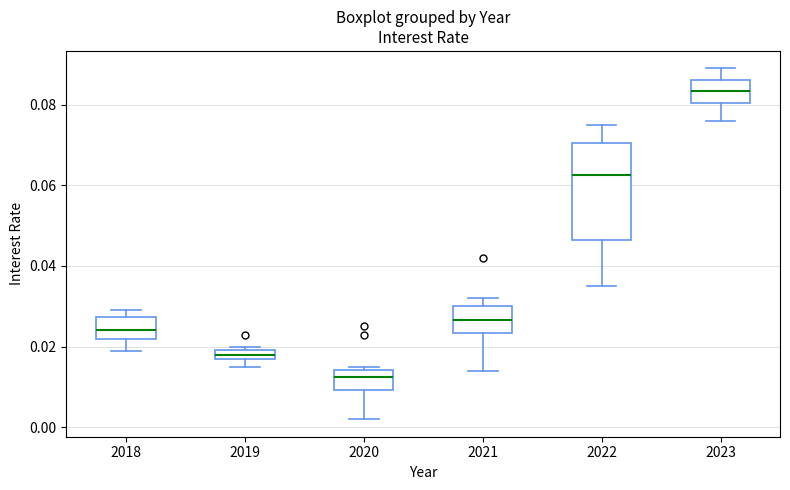

Where does the lower whisker of the box at x = 2020 end on the y-axis? The values are not printed on the chart, so give them approximately, as read against the axis.

0.002